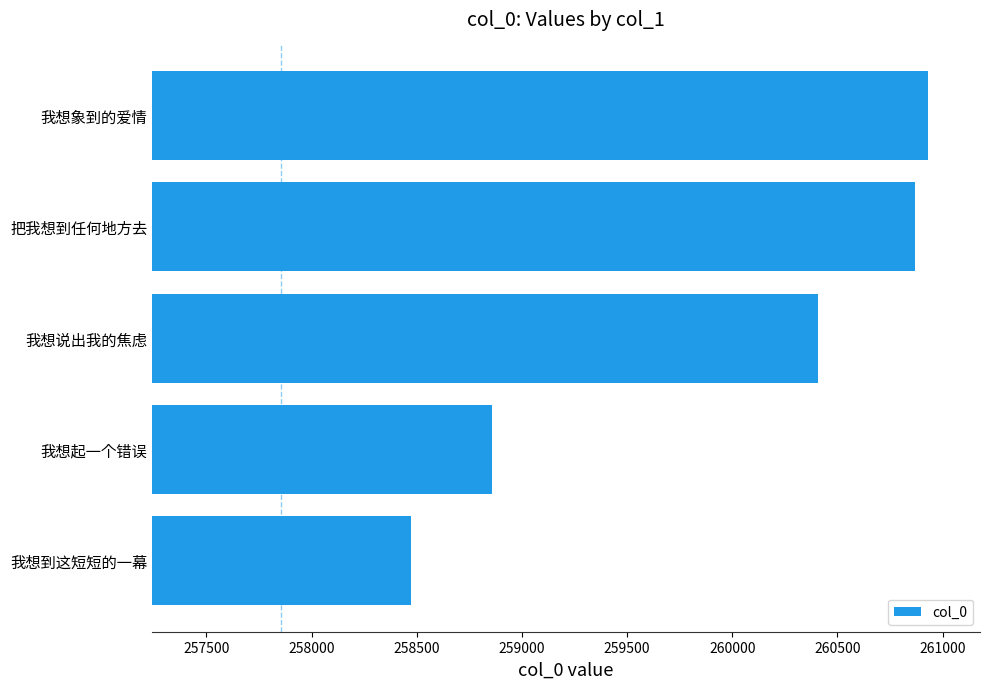

Count the number of categories in the chart.

5